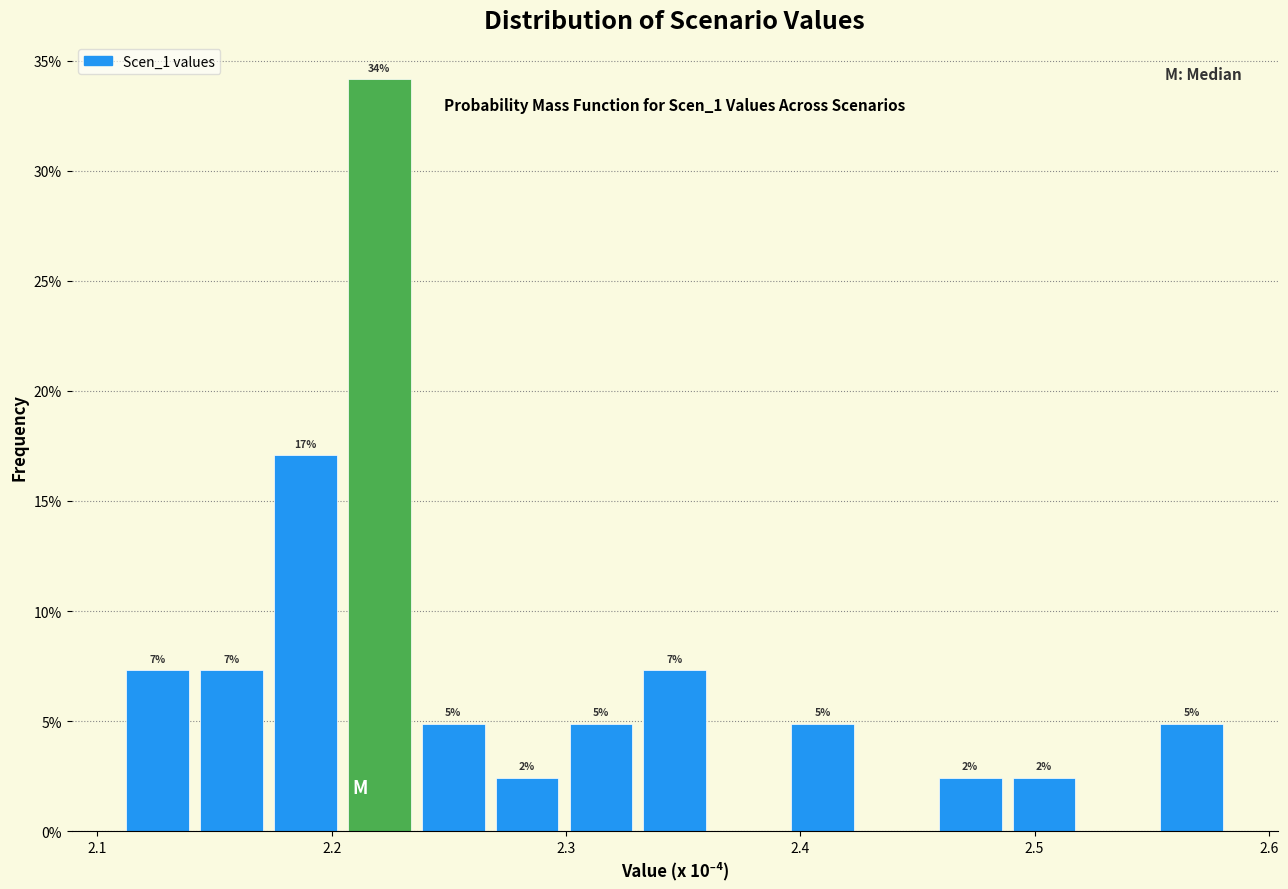

Around what value on the x-axis is the tallest bar? Give the approximate position of its centre, as read against the axis.

2.22